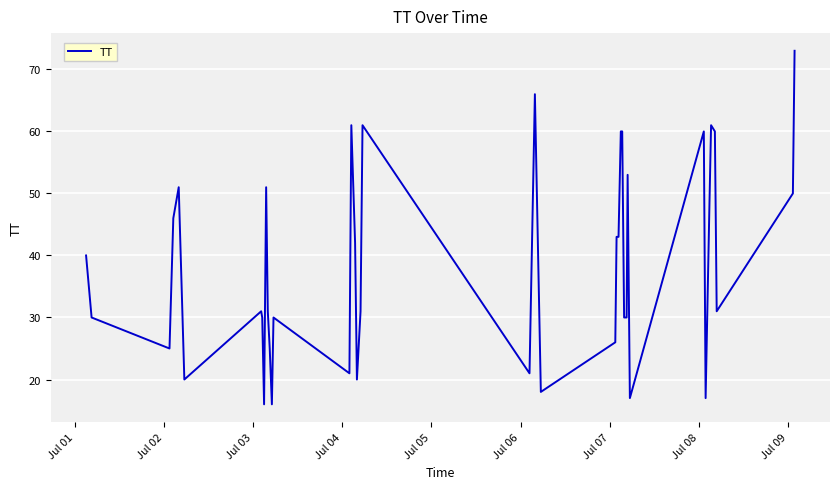

What is the difference between the maximum and minimum values?

57